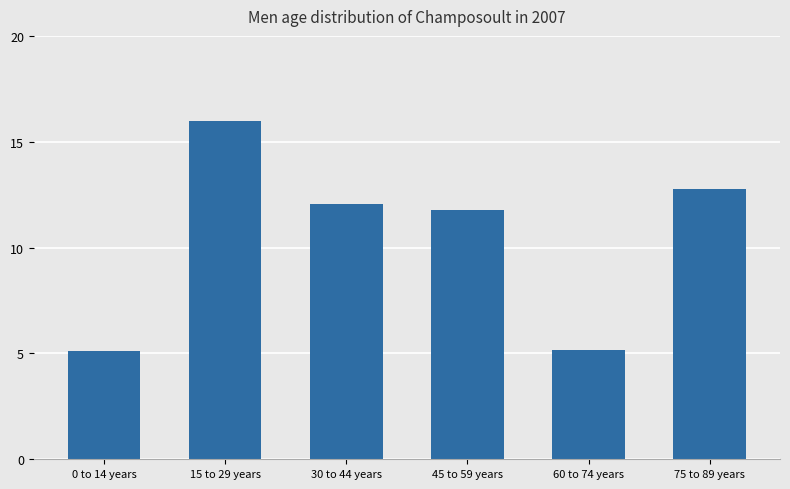

Between 75 to 89 years and 60 to 74 years, which is larger?

75 to 89 years